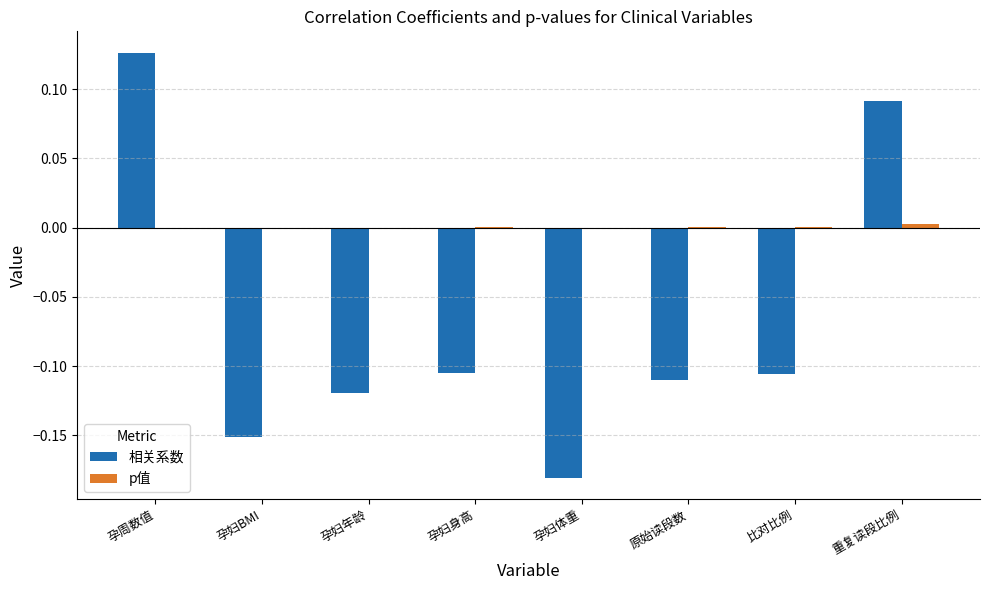

Count the number of categories in the chart.

8